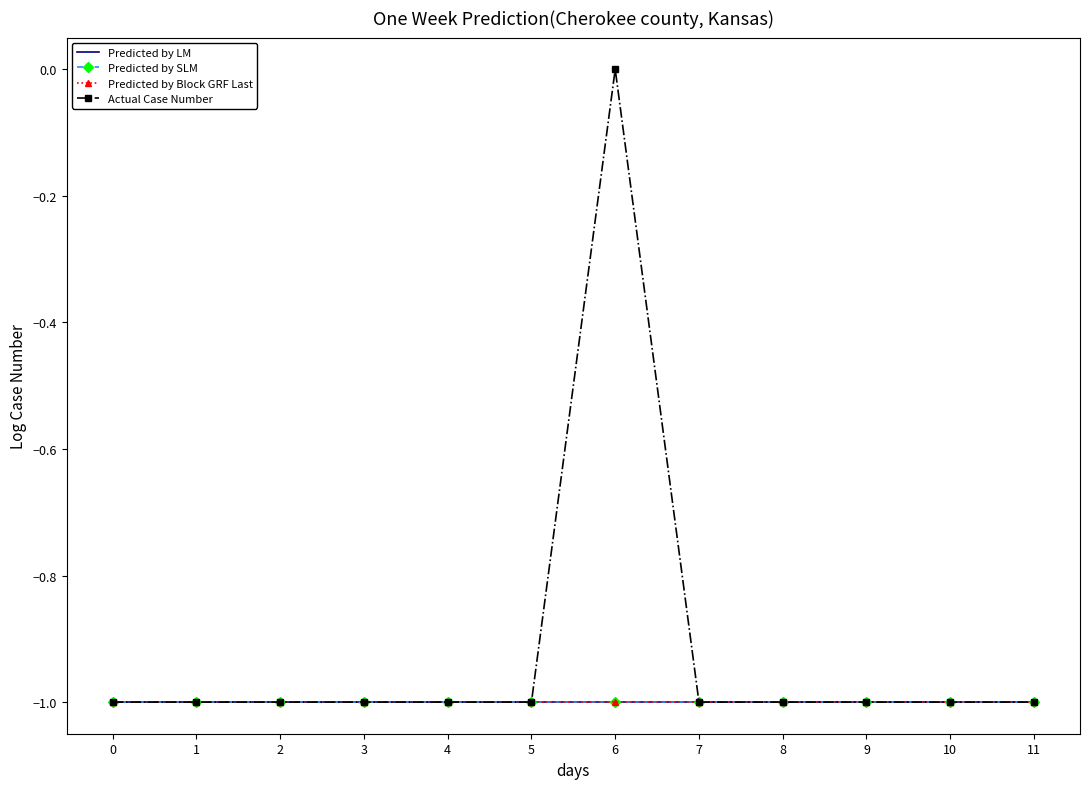

True or false: Predicted by LM has a value of -1 at 4.

True